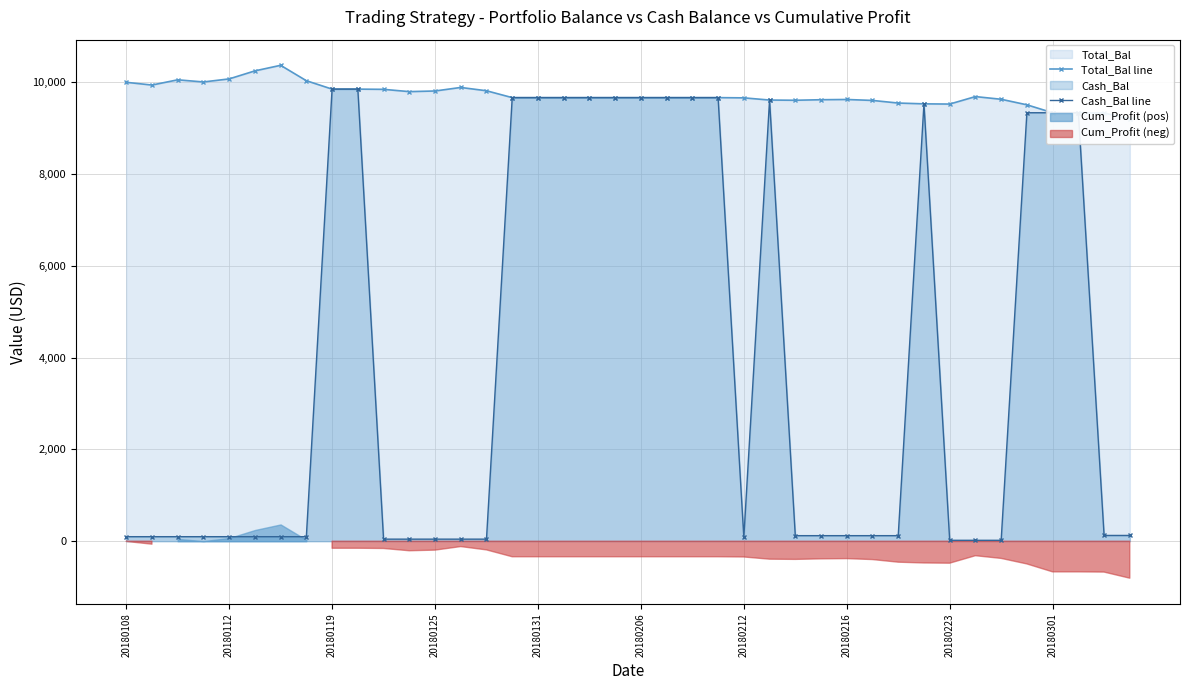

True or false: Cash_Bal line has more than 1 points higher than both neighbors.

True